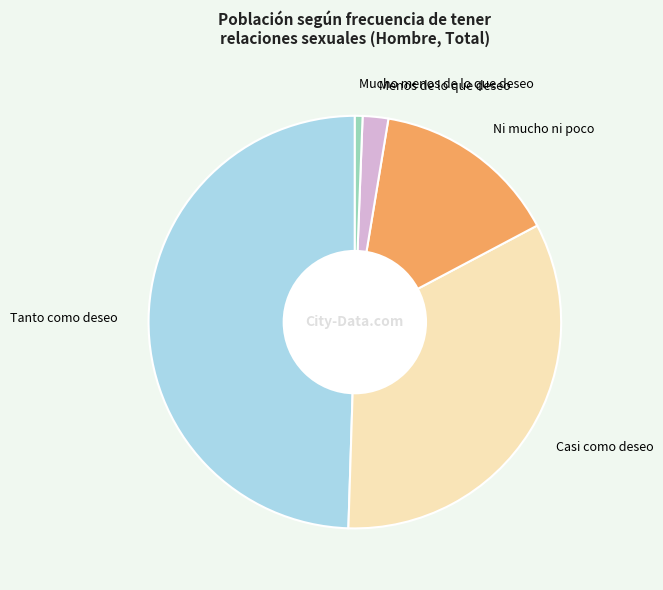

Rank the categories by value from highest to lowest.

Tanto como deseo, Casi como deseo, Ni mucho ni poco, Menos de lo que deseo, Mucho menos de lo que deseo